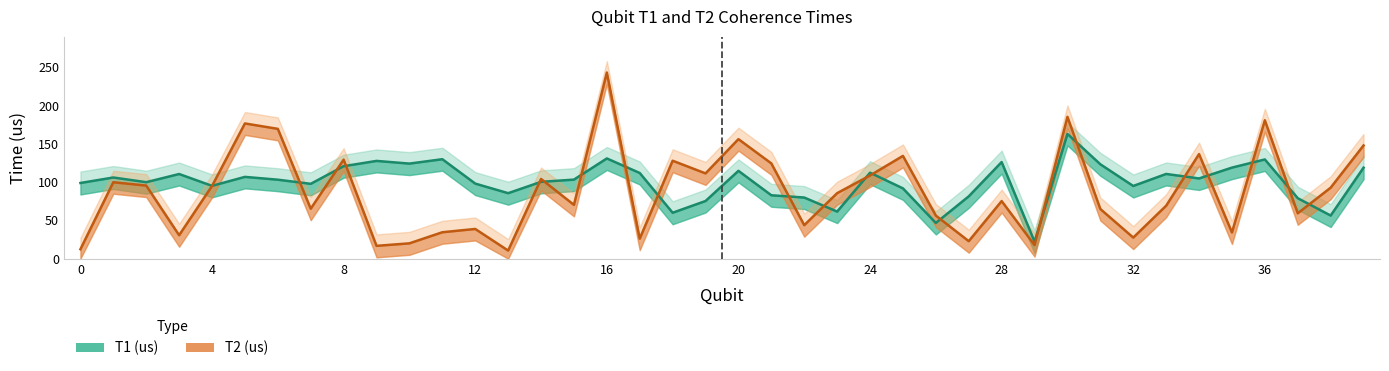

Does the chart have visible grid lines?

No